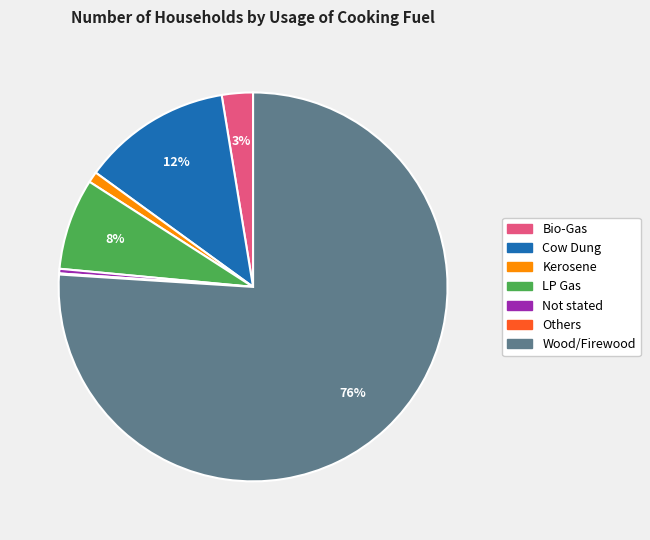

Combined, do Cow Dung and LP Gas account for over 50%?

No